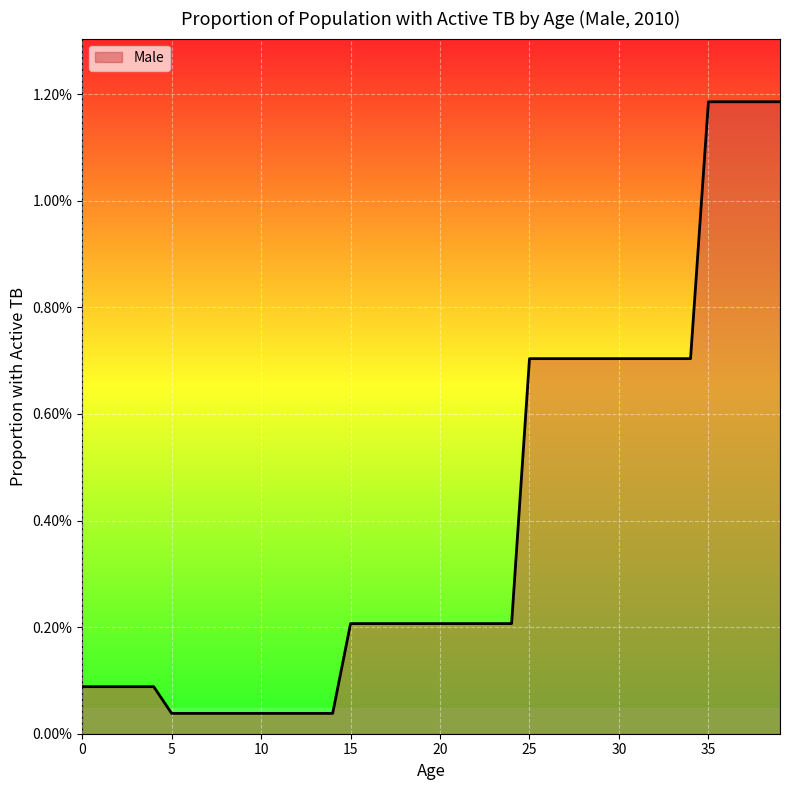

Rank the categories by value from highest to lowest.

35, 36, 37, 38, 39, 25, 26, 27, 28, 29, 30, 31, 32, 33, 34, 15, 16, 17, 18, 19, 20, 21, 22, 23, 24, 0, 1, 2, 3, 4, 5, 6, 7, 8, 9, 10, 11, 12, 13, 14